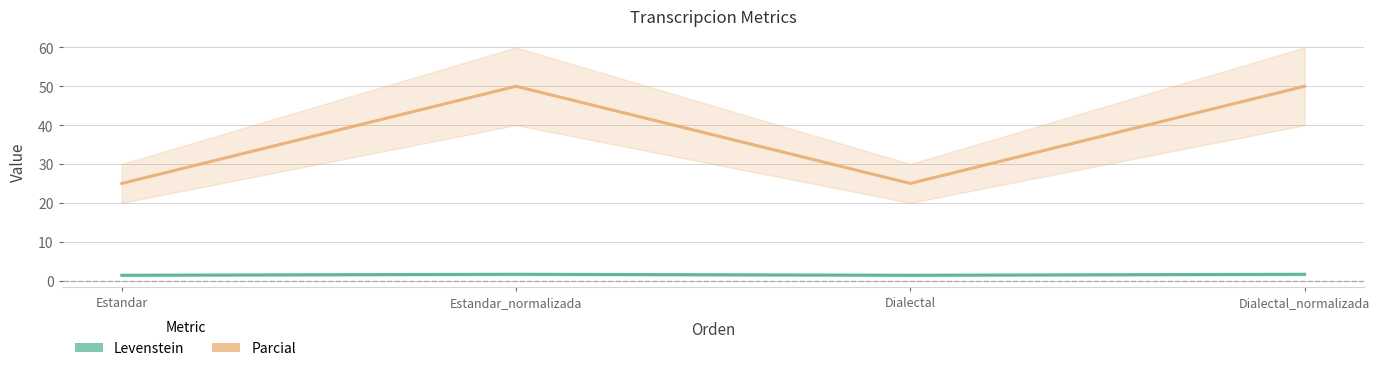

How many distinct data groups are displayed?

2